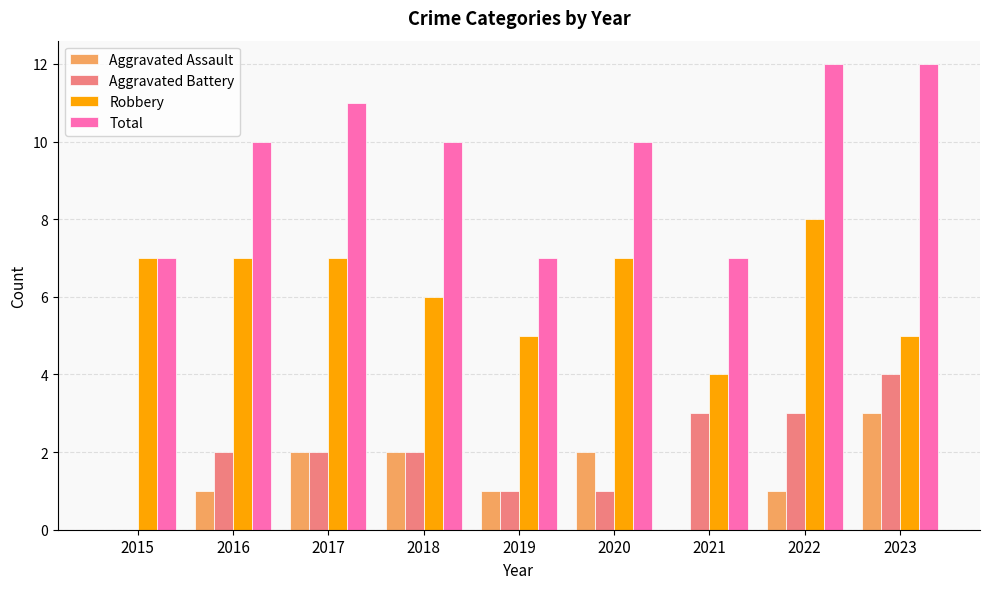

Reading right to left, list all the values displayed in this chart.

Aggravated Assault: 2023=3	2022=1	2021=0	2020=2	2019=1	2018=2	2017=2	2016=1	2015=0
Aggravated Battery: 2023=4	2022=3	2021=3	2020=1	2019=1	2018=2	2017=2	2016=2	2015=0
Robbery: 2023=5	2022=8	2021=4	2020=7	2019=5	2018=6	2017=7	2016=7	2015=7
Total: 2023=12	2022=12	2021=7	2020=10	2019=7	2018=10	2017=11	2016=10	2015=7